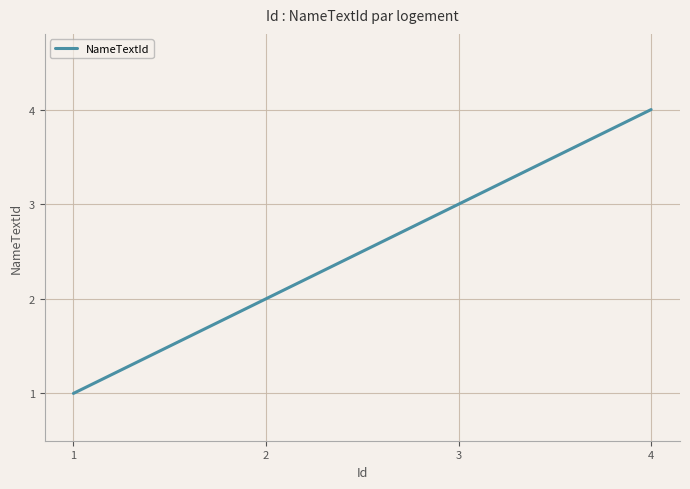

How many series are shown in this chart?

1